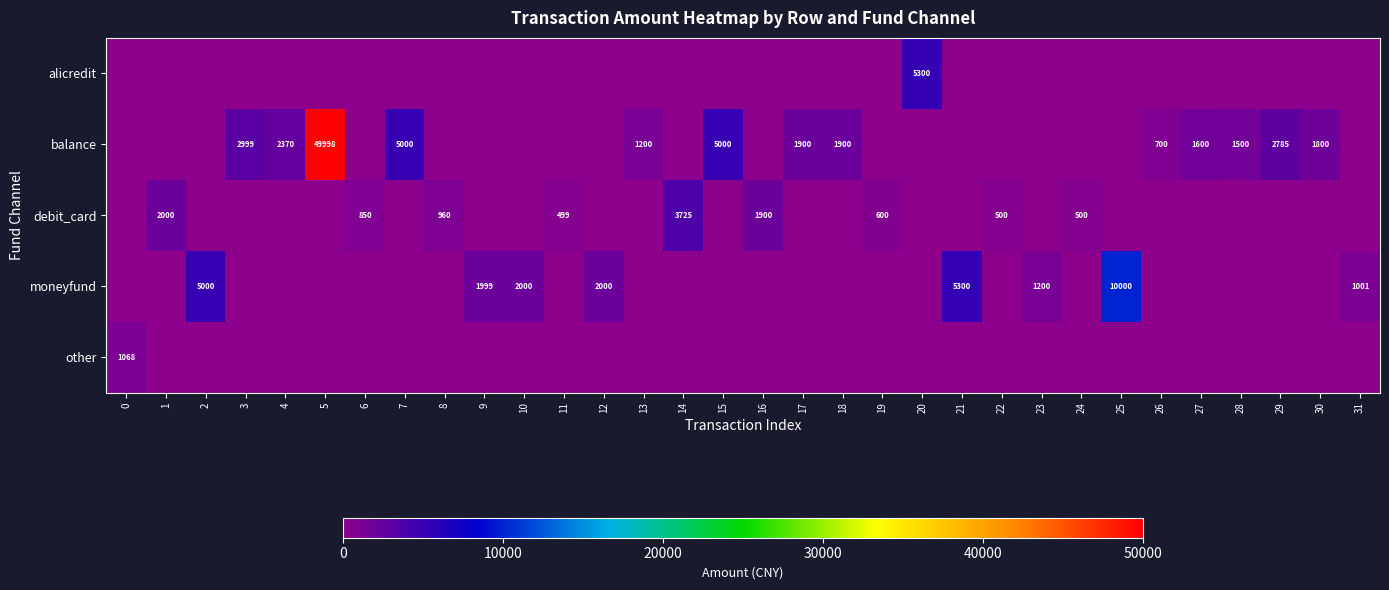

Rank the series at 12 from highest to lowest value.

moneyfund, alicredit, balance, debit_card, other